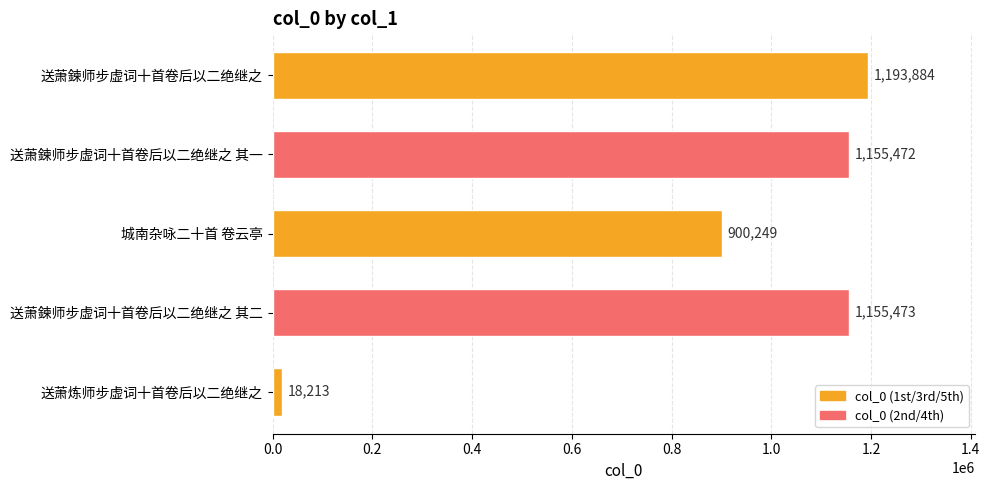

Reading top to bottom, what are all the values shown in this chart?

送萧鍊师步虚词十首卷后以二绝继之=1193884	送萧鍊师步虚词十首卷后以二绝继之 其一=1155472	城南杂咏二十首 卷云亭=900249	送萧鍊师步虚词十首卷后以二绝继之 其二=1155473	送萧炼师步虚词十首卷后以二绝继之=18213